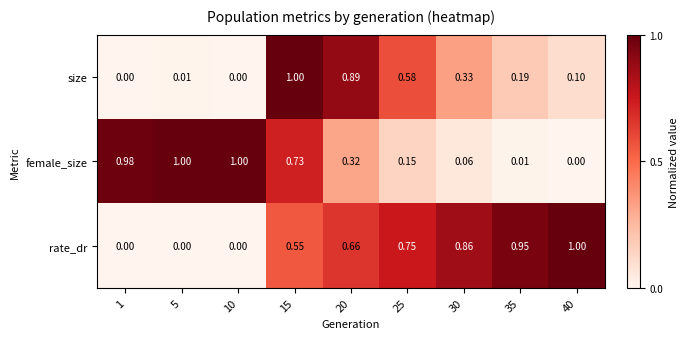

How many positive values does the female_size series have?

8